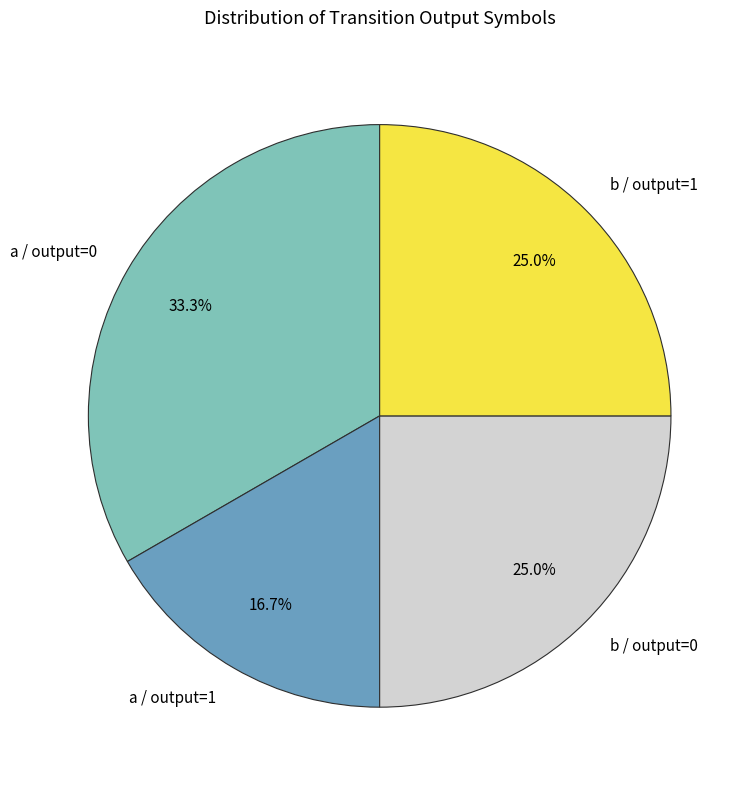

Does any single category account for the majority?

No